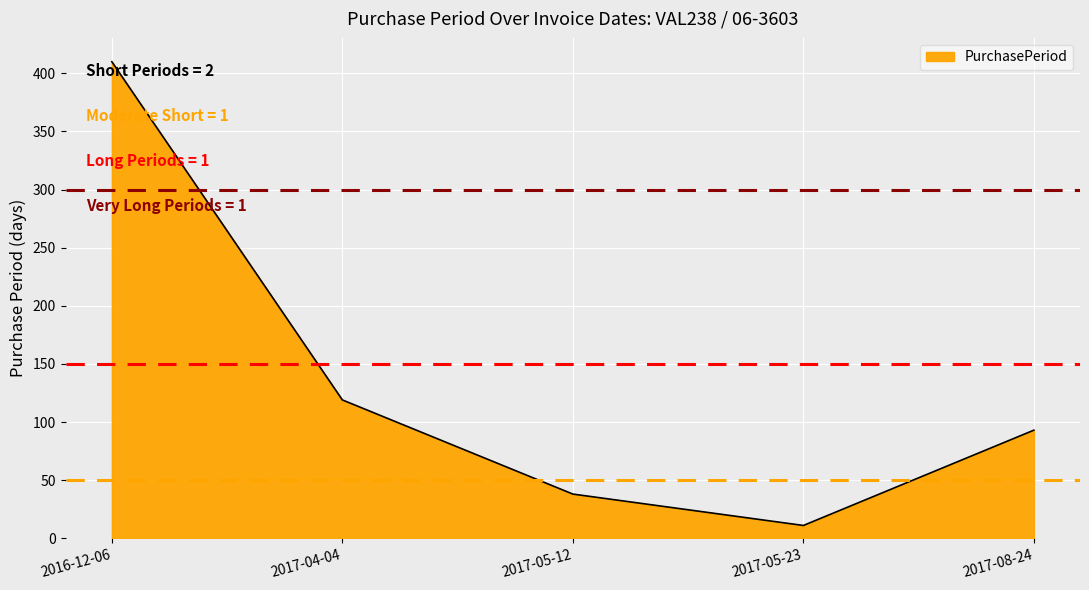

Read the value at 2016-12-06.

410